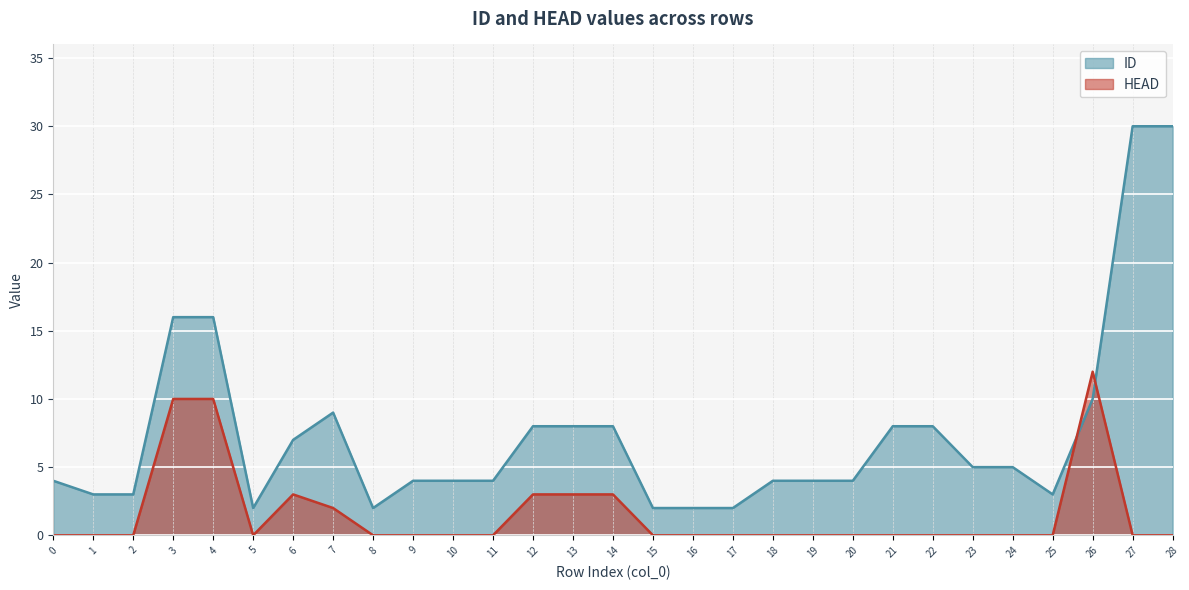

Count the number of categories in the chart.

29